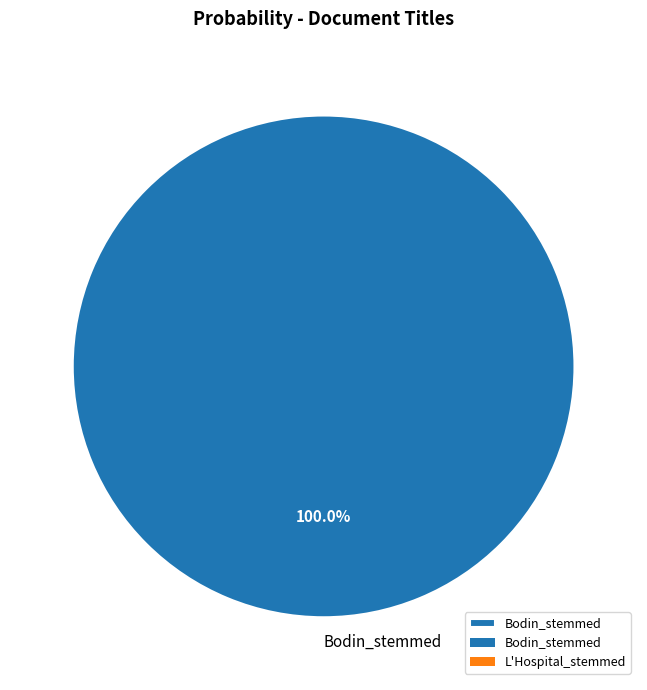

Which slice represents more than half of the pie?

Bodin_stemmed